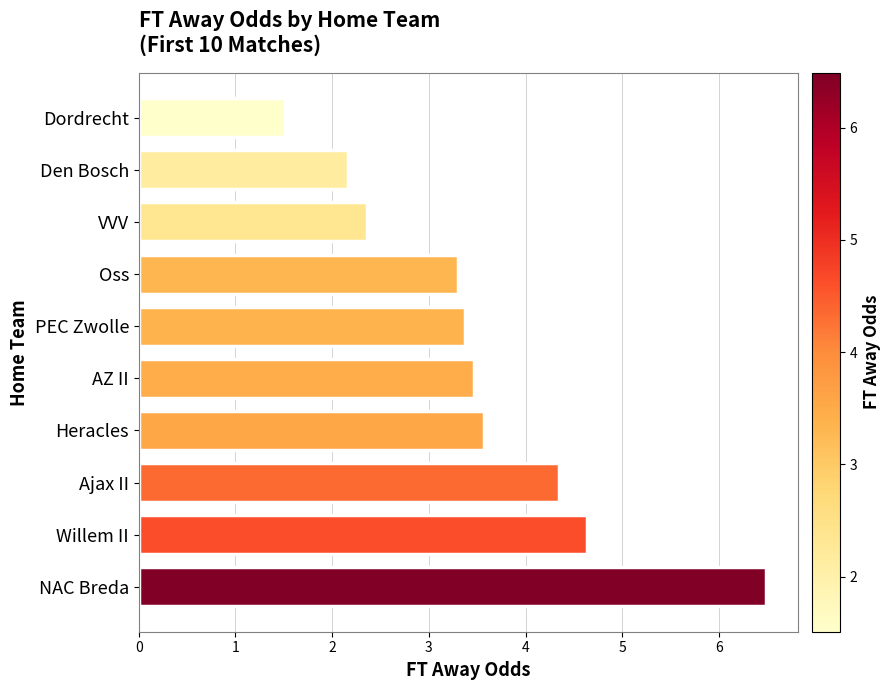

What is the average value?

3.5